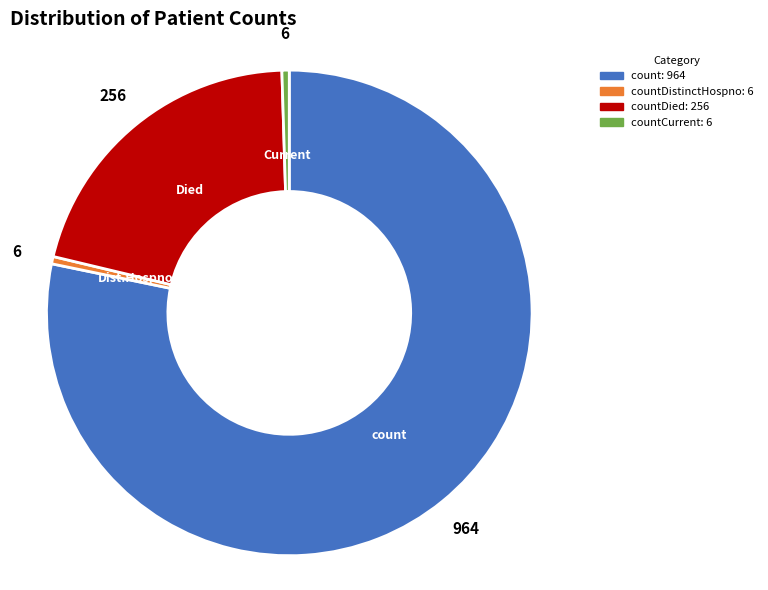

Does any single category account for the majority?

Yes